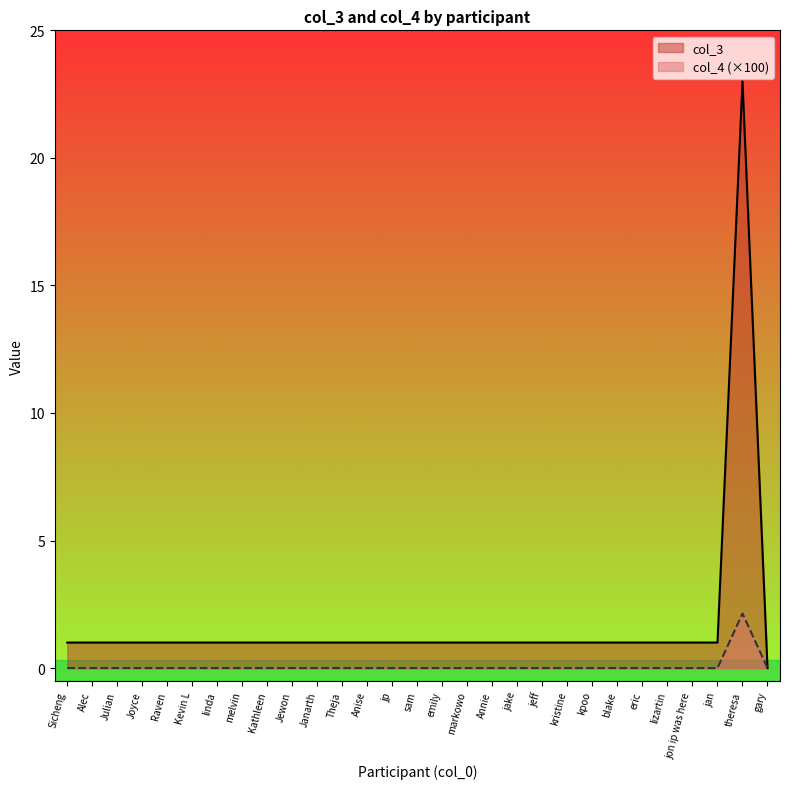

Rank the categories by col_4 value from lowest to highest.

Sicheng, Alec, Julian, Joyce, Raven, Kevin L, linda, melvin, Kathleen, Jewon, Janarth, Theja, Anise, jp, sam, emily, markowo, Annie, jake, jeff, kristine, kpoo, blake, eric, lizartin, jon ip was here, jan, gary, theresa